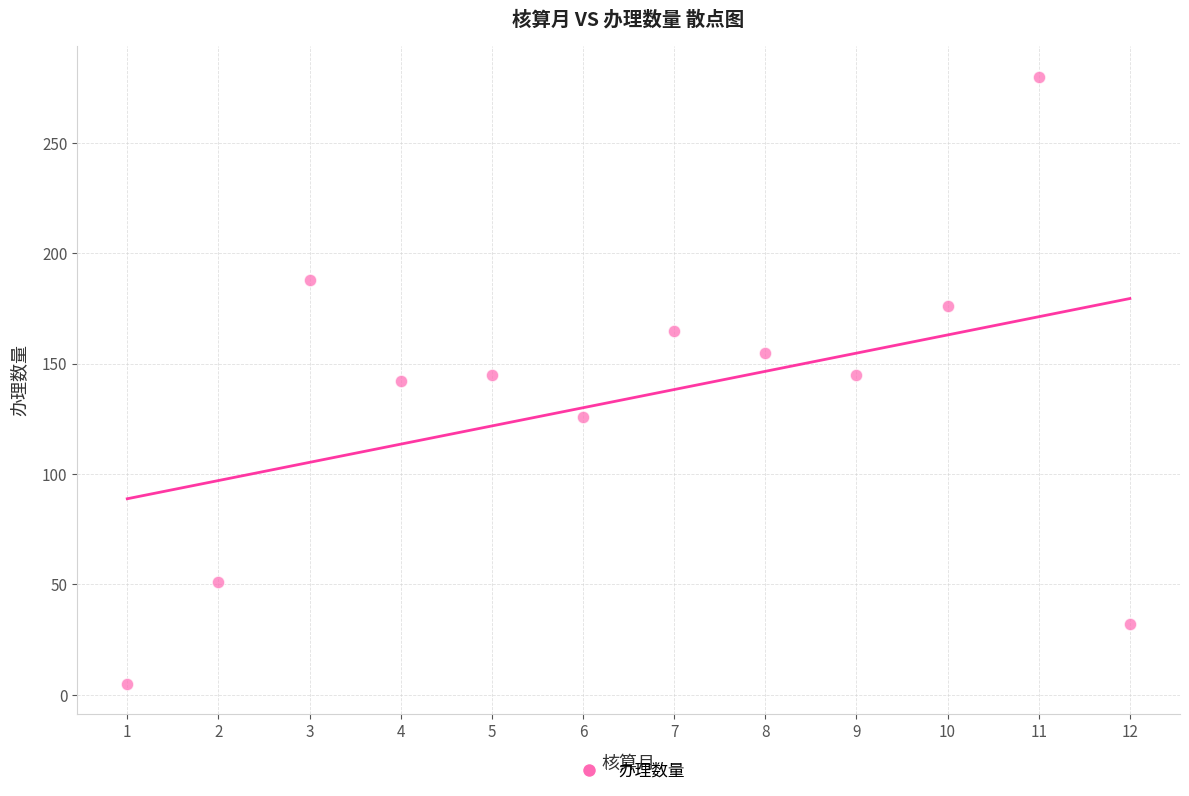

What is the average X value?

6